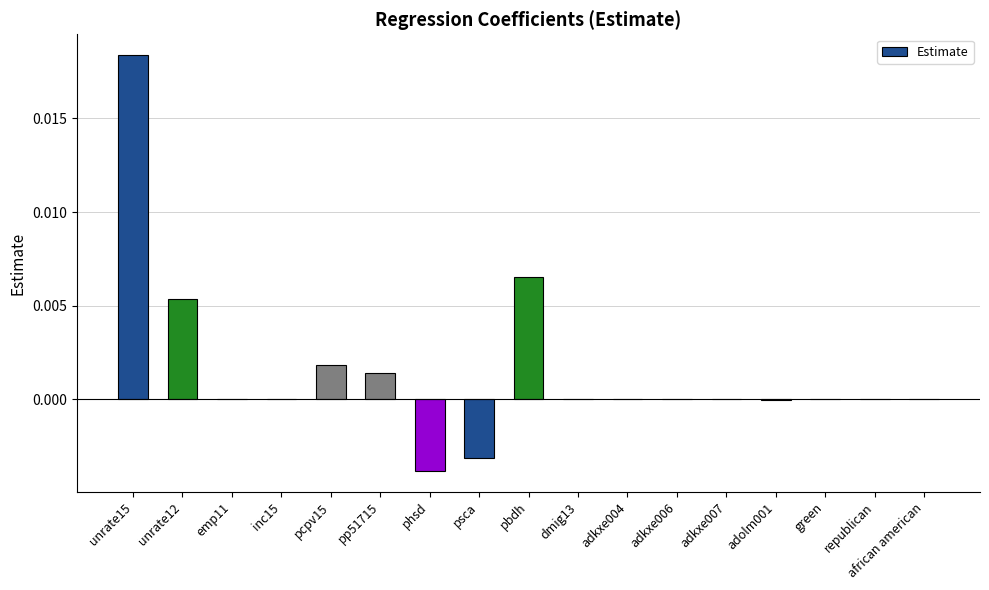

True or false: the data shows -0.0 at dmig13.

True